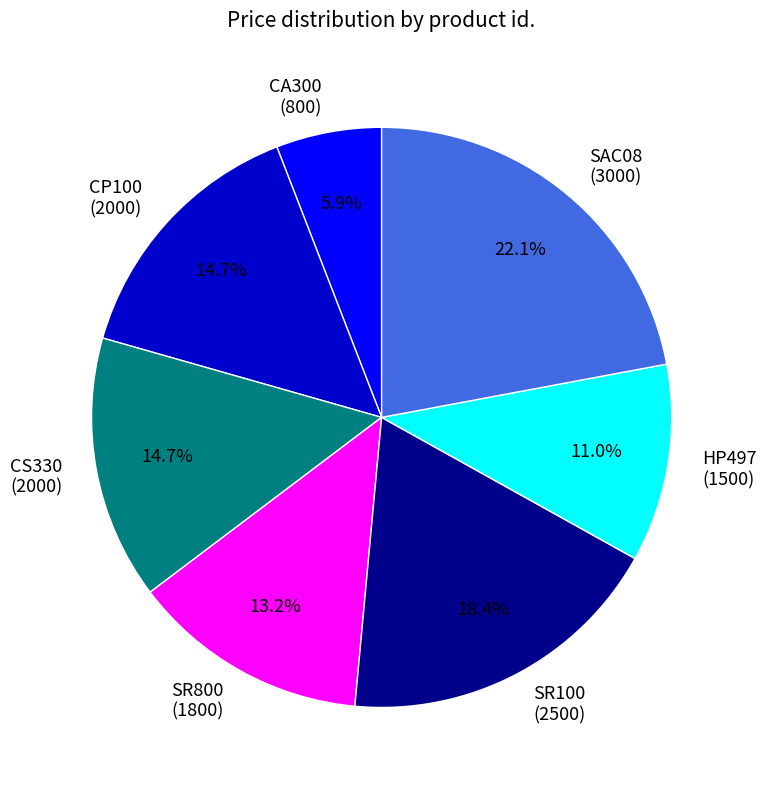

Combined, what portion of the pie is CA300 (800) and CP100 (2000)?

20.6%